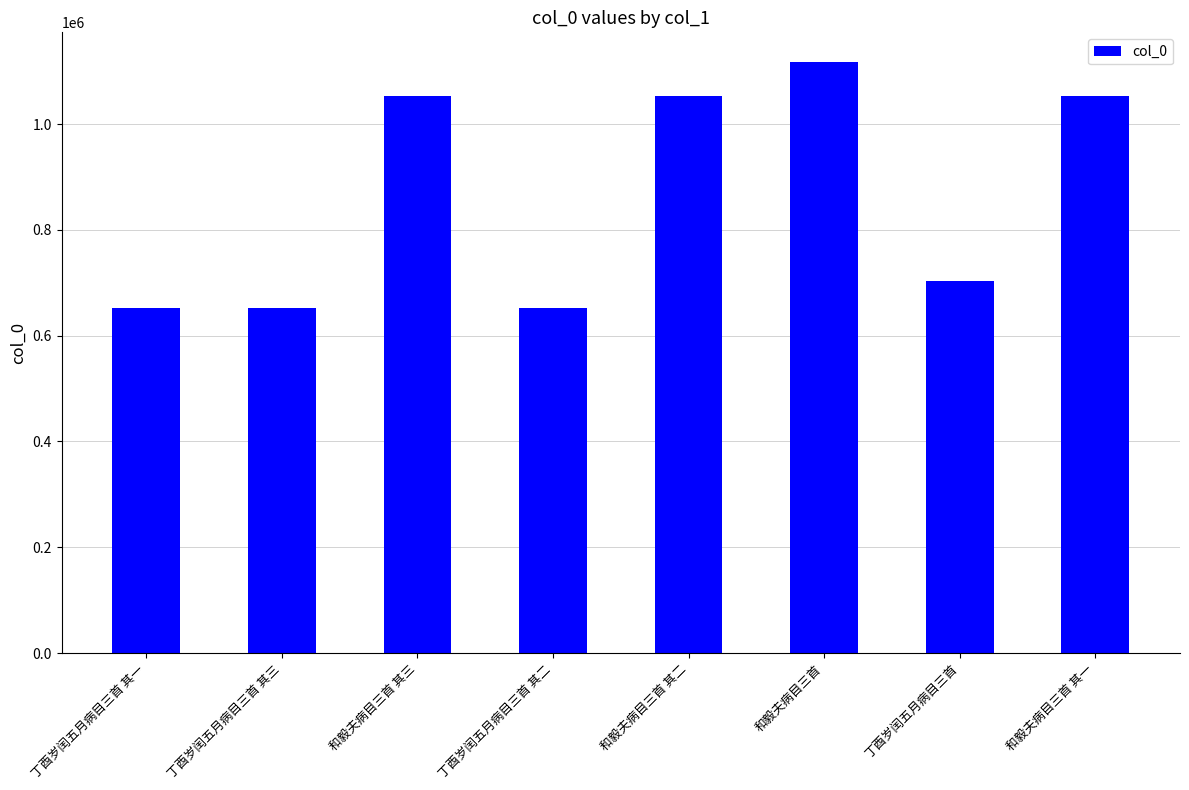

True or false: the data shows 653085 at 丁酉岁闰五月病目三首 其三.

True